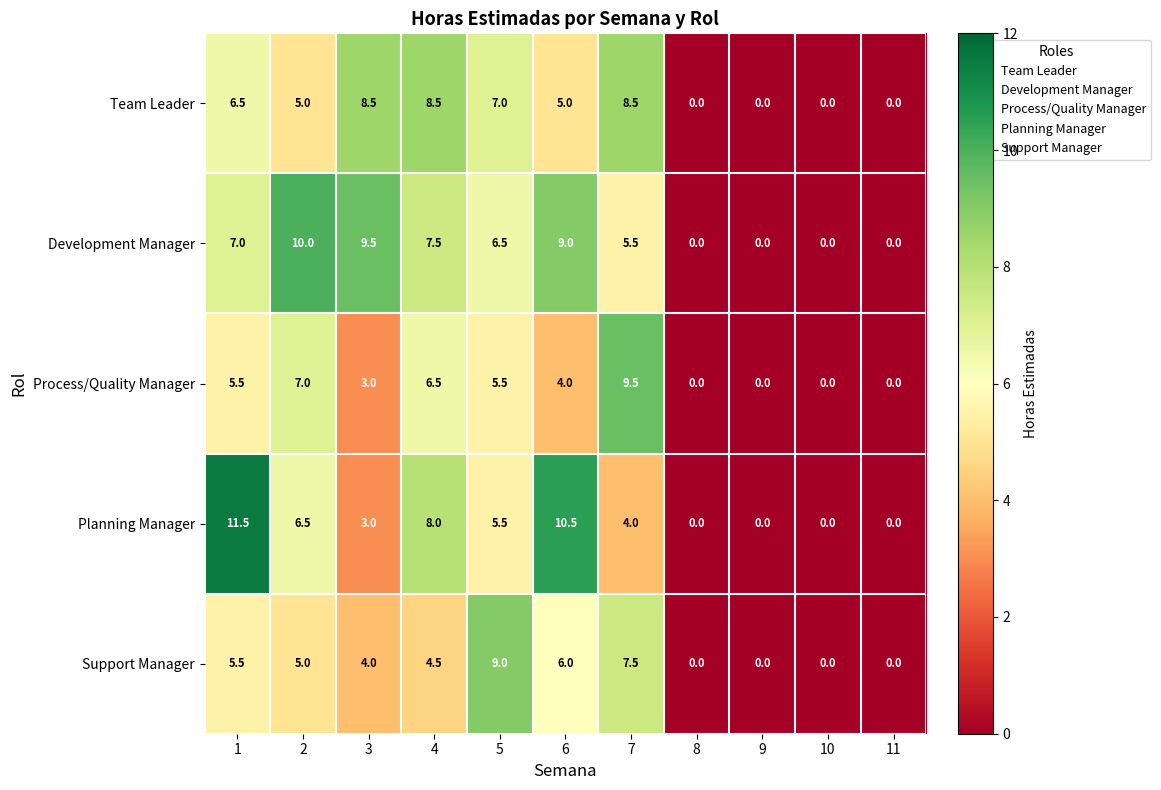

Which series has the widest spread of values?

Planning Manager